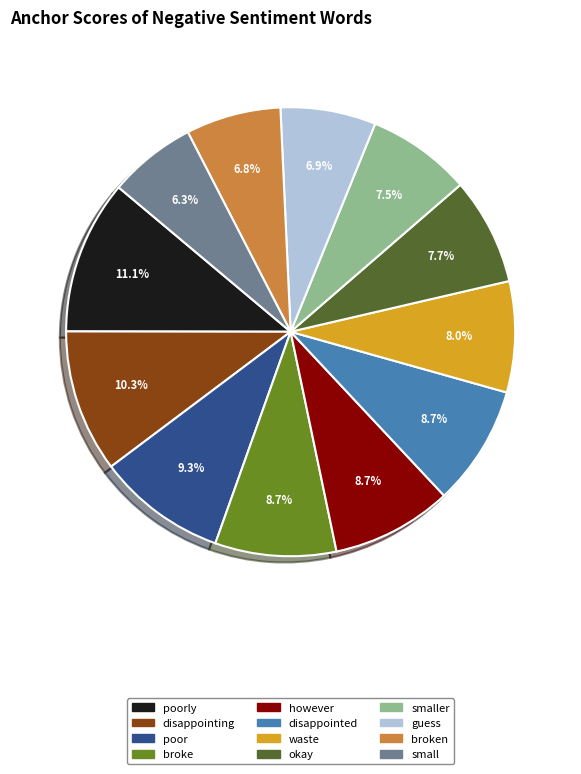

Is there a majority slice in this chart?

No